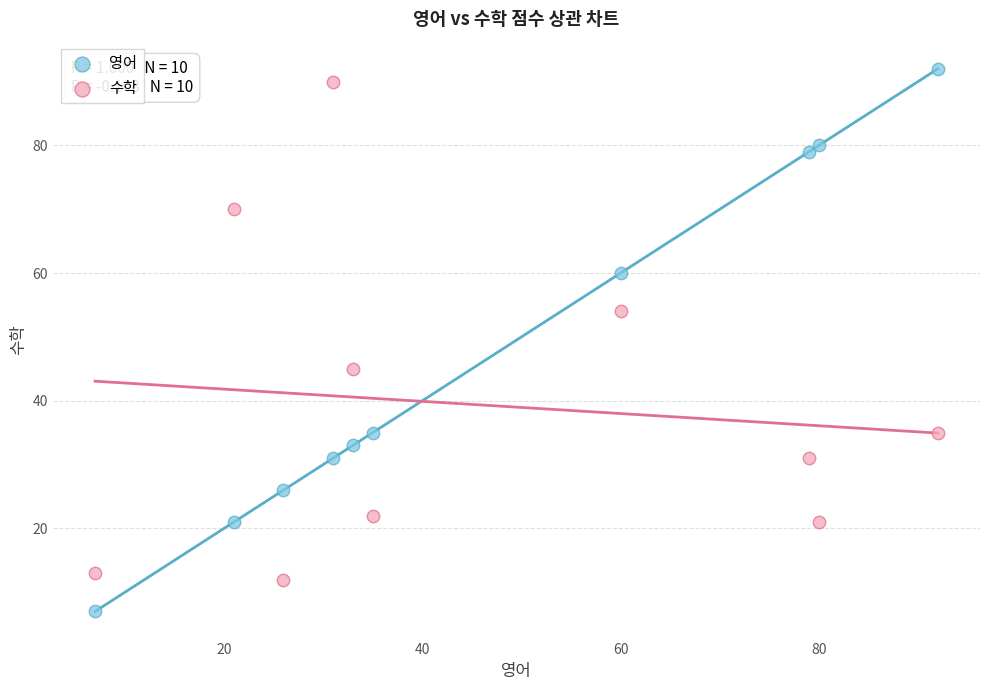

What are all the series names shown in the legend?

영어, 수학